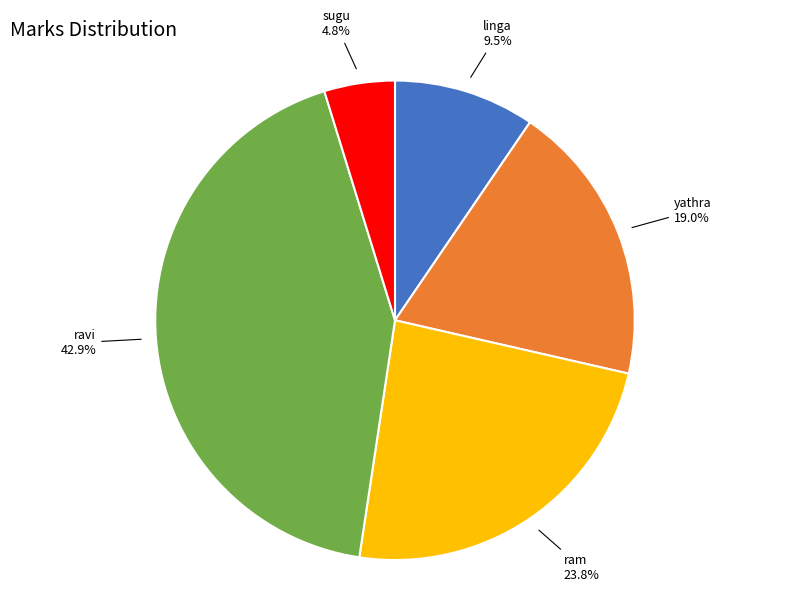

Is there a majority slice in this chart?

No